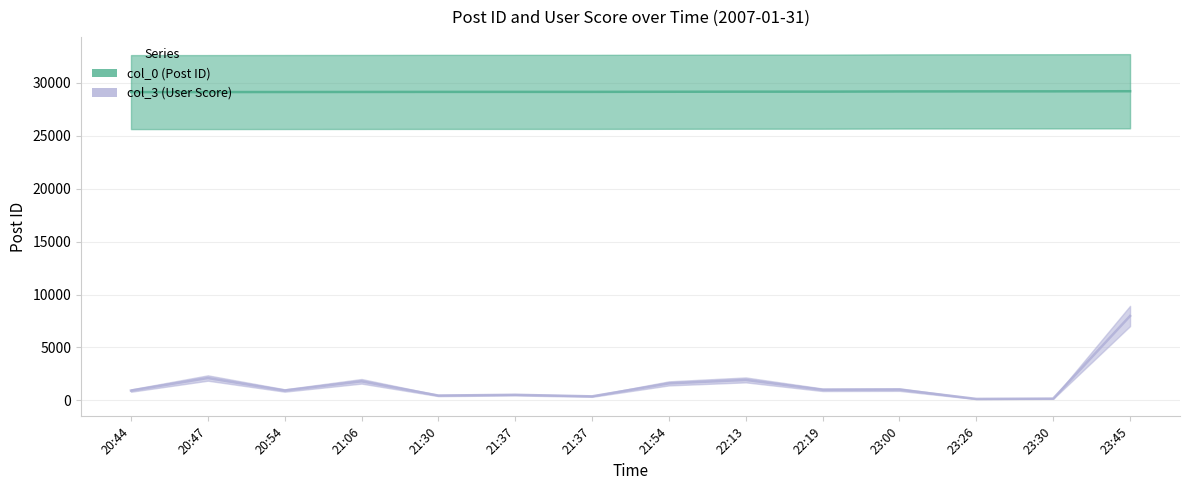

True or false: col_3 (User Score) and col_0 (Post ID) cross at least once.

False